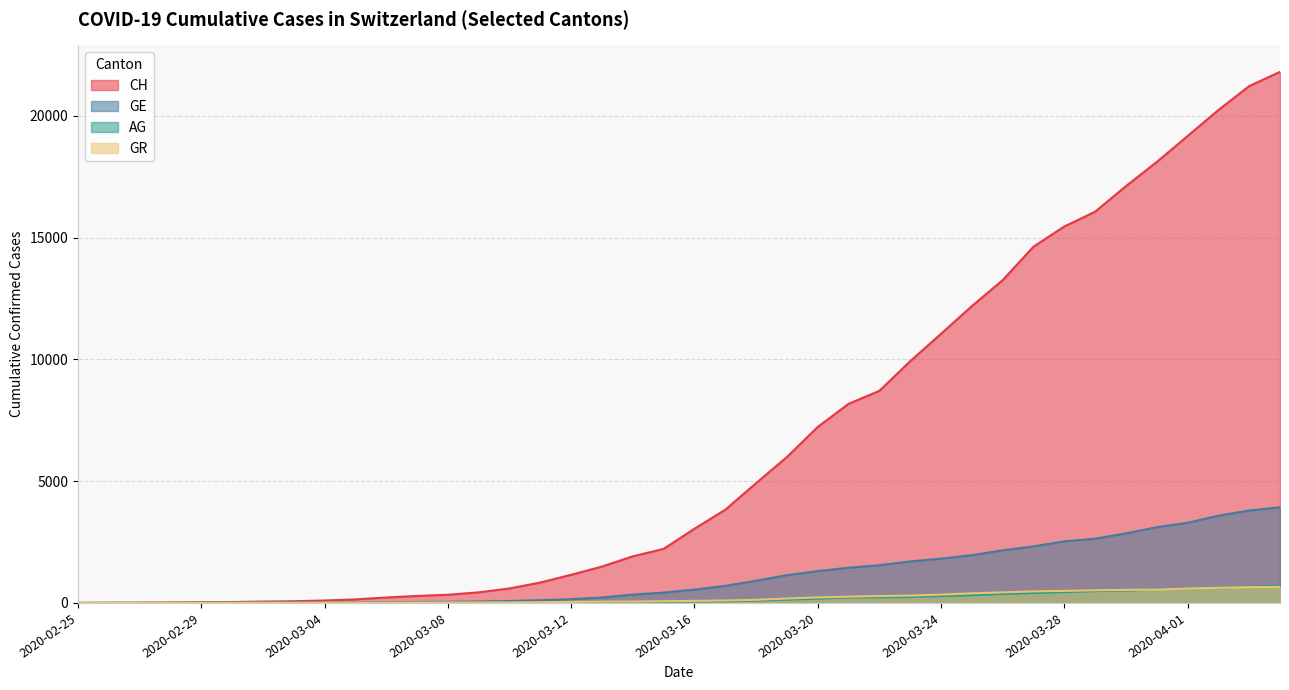

Is it true that AG equals 69 at 2020-03-17?

True